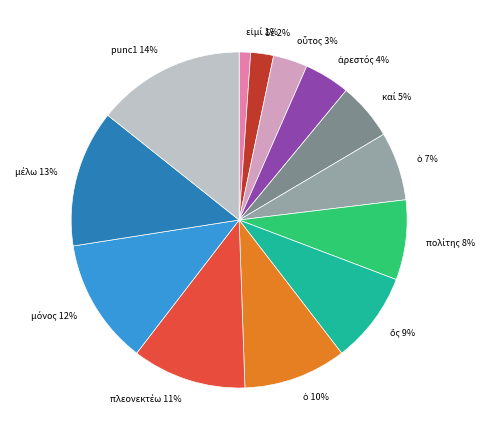

What is the largest slice in the pie chart?

punc1 14%